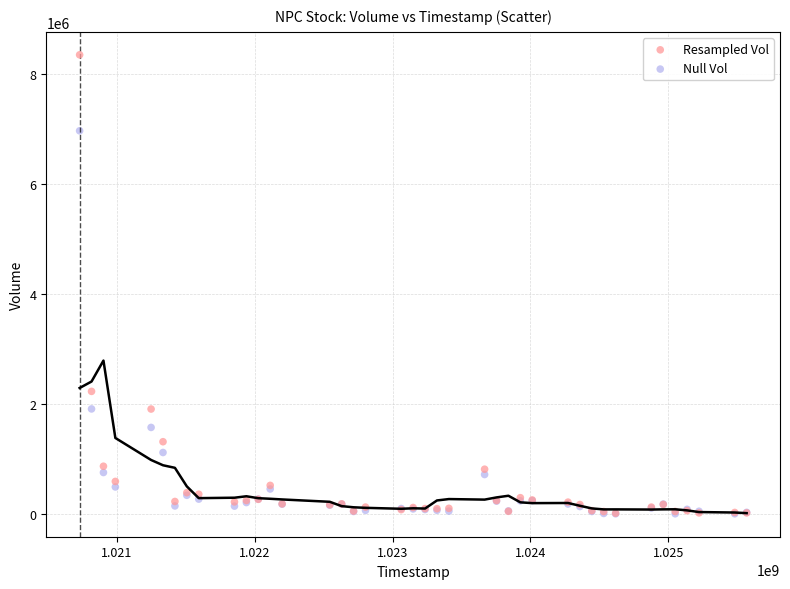

In the Null Vol series, what Y value is closest to 3480284?

1905492.4